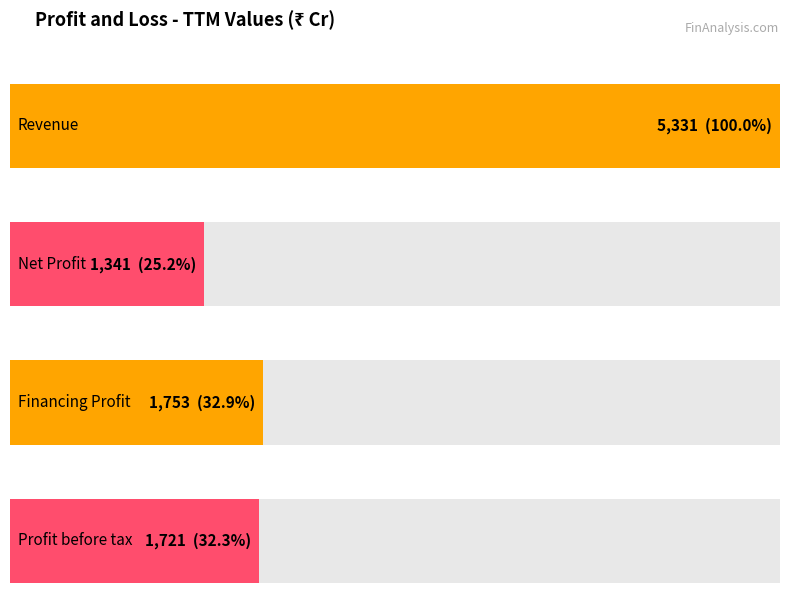

Is it true that Profit before tax equals 378 at Mar 2023?

False